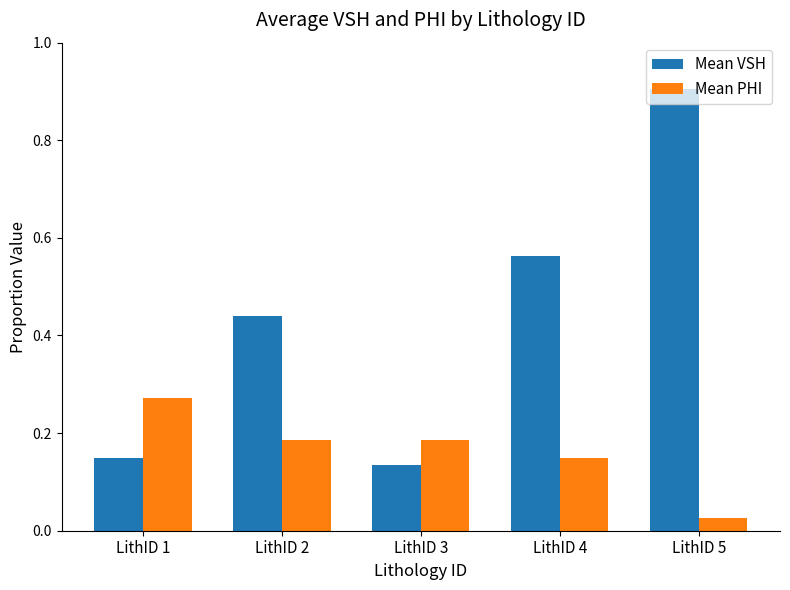

Count the Mean VSH values in the range 0 to 1.

5